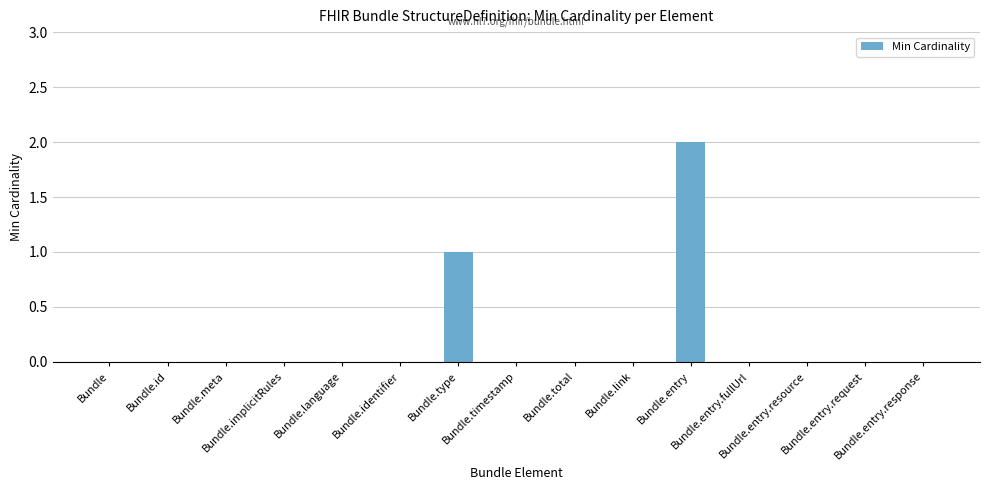

What is the greatest value displayed?

2